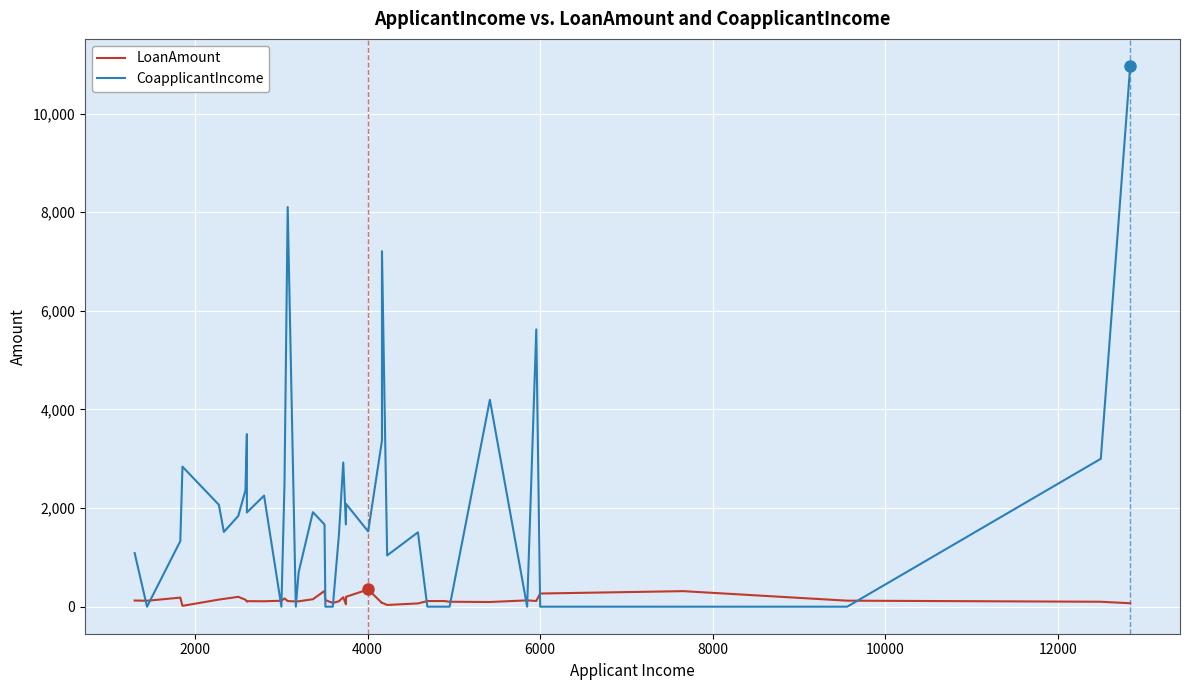

What is the average value of the LoanAmount series?

135